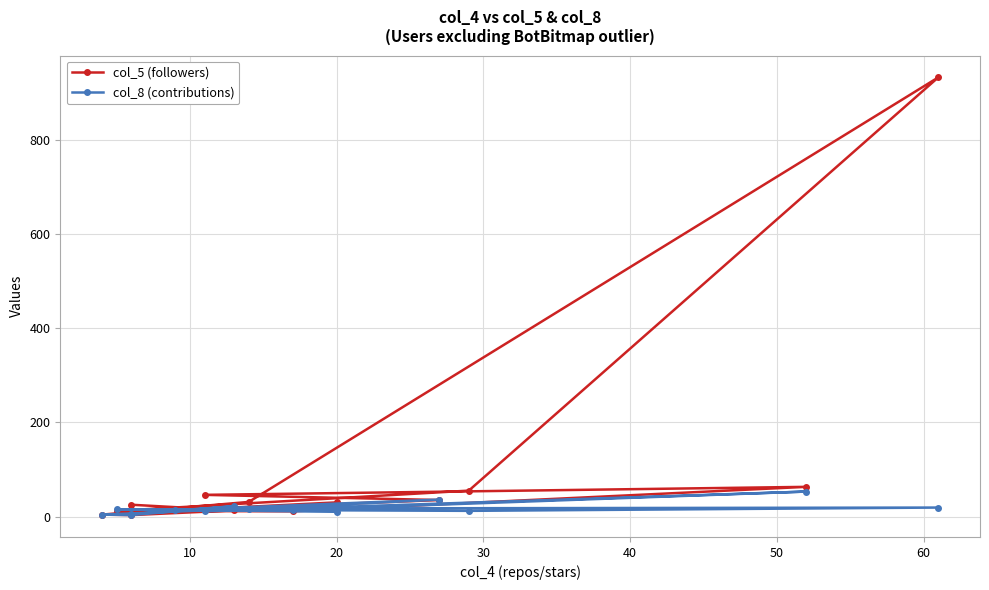

Rank the series by their maximum value, from highest to lowest.

col_5 (followers), col_8 (contributions)